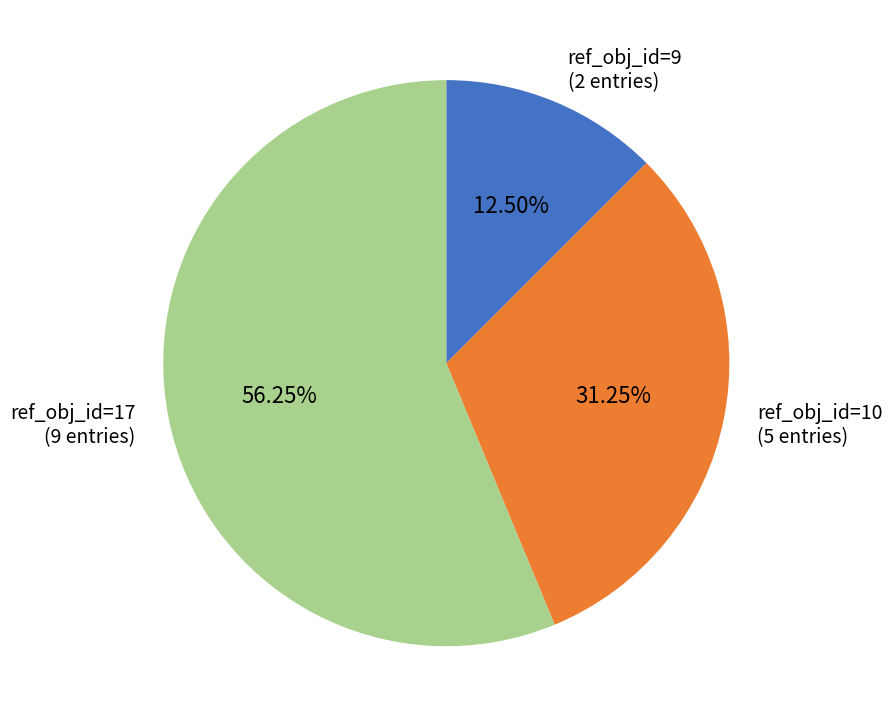

How many segments does this pie chart have?

3